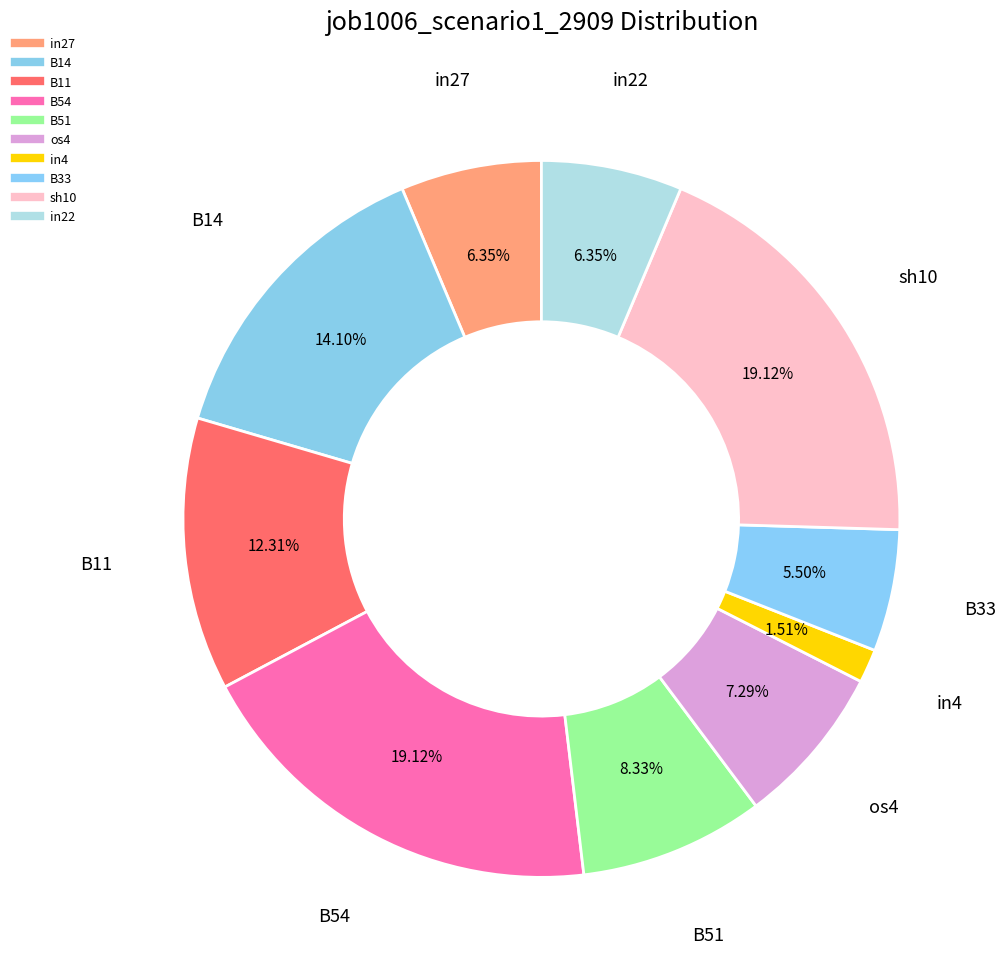

How many slices are in this pie chart?

10